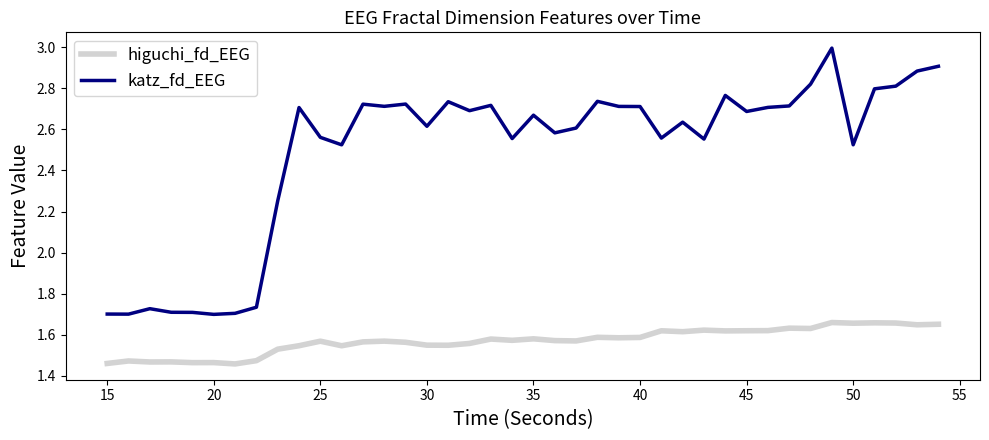

Does the chart display data point markers on the line(s)?

No